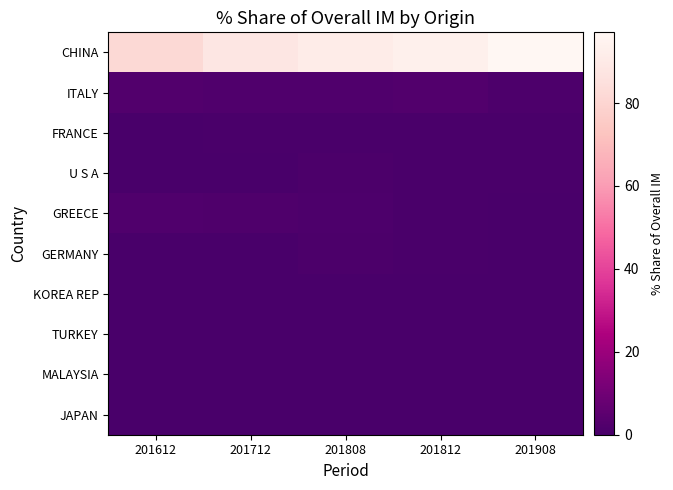

How many series are shown in this chart?

10